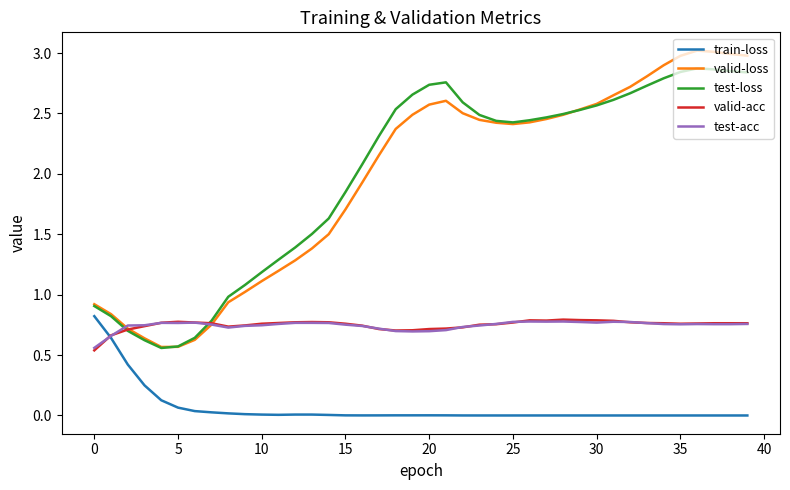

True or false: test-loss and train-loss intersect in this chart.

False